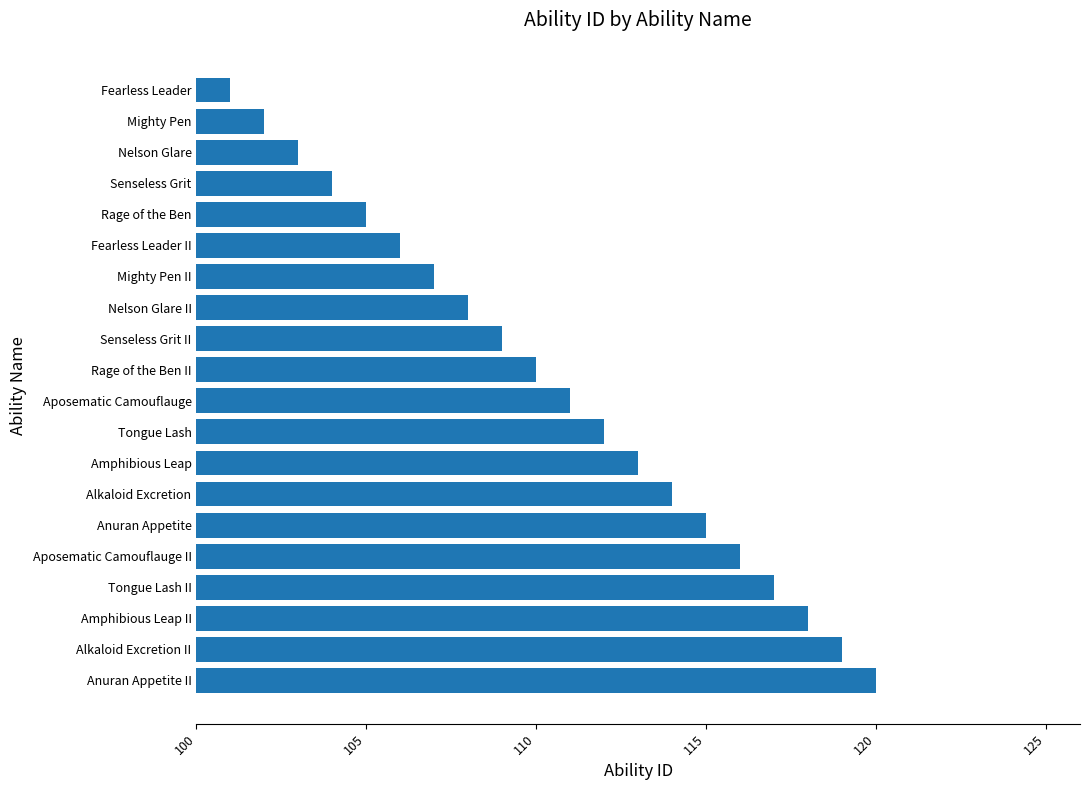

Which has a higher value, Rage of the Ben II or Mighty Pen?

Rage of the Ben II